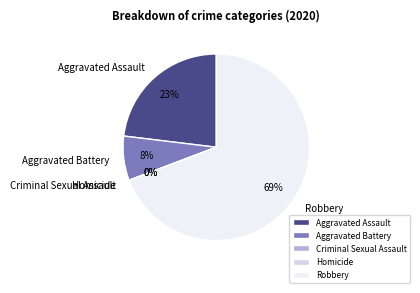

Which category accounts for the majority?

Robbery